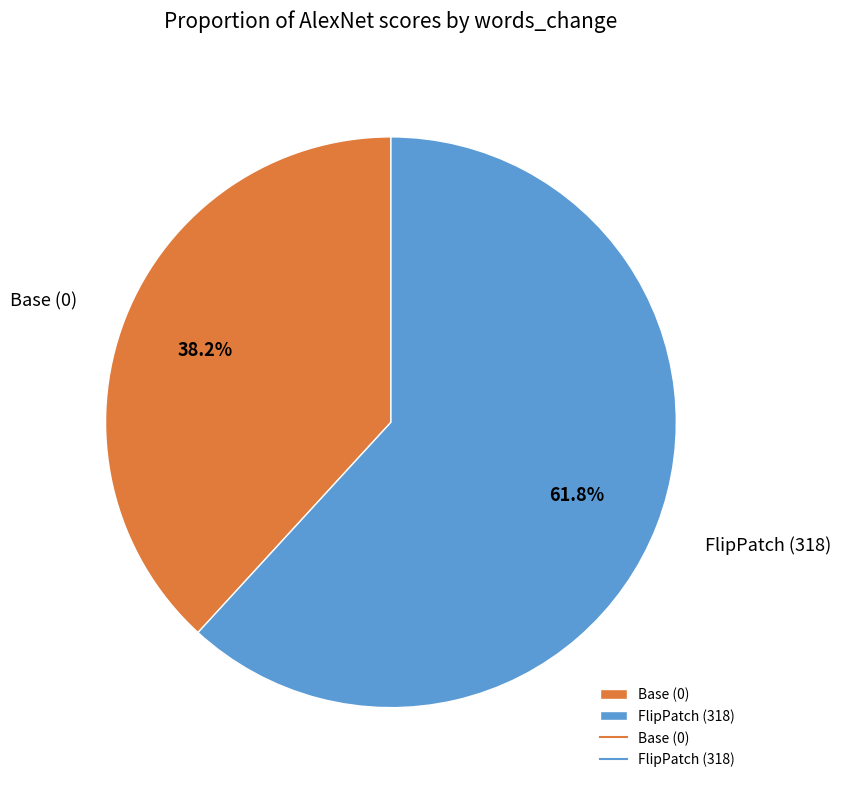

Count the number of slices in the pie.

2